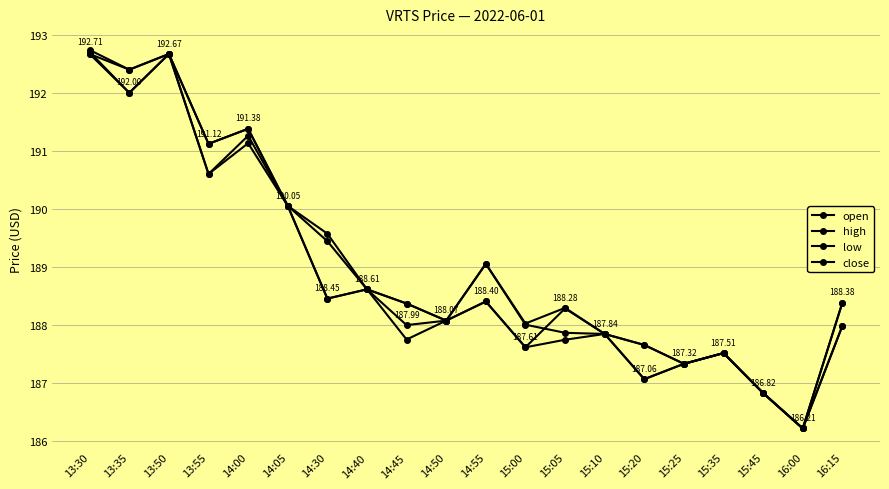

What is the sum of all high values?

3782.1